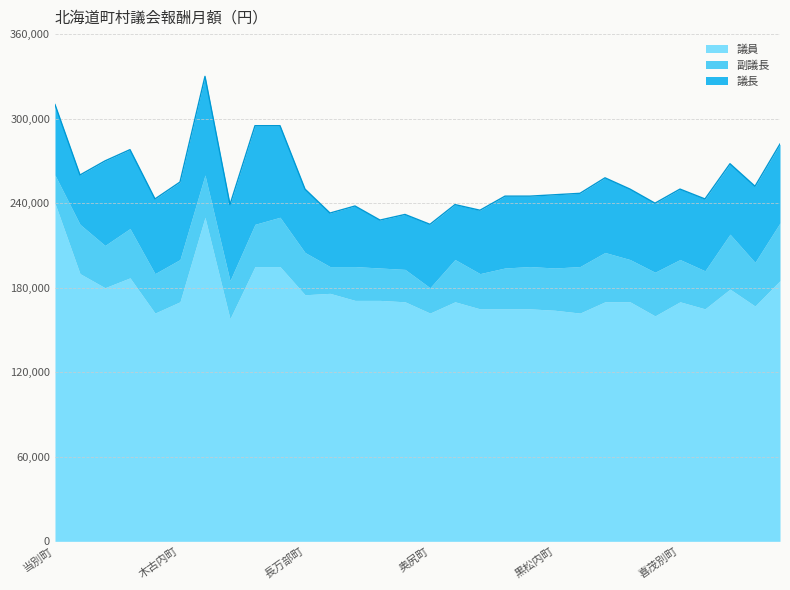

What is the difference between the highest and lowest values at 留寿都村?

80000